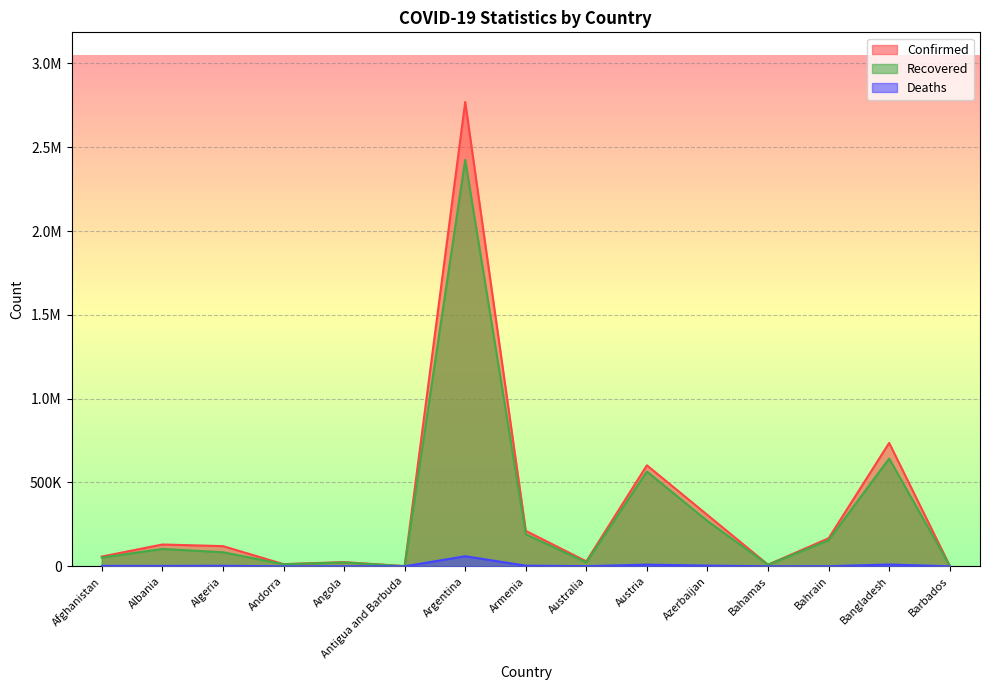

What are all the series names shown in the legend?

Confirmed, Recovered, Deaths